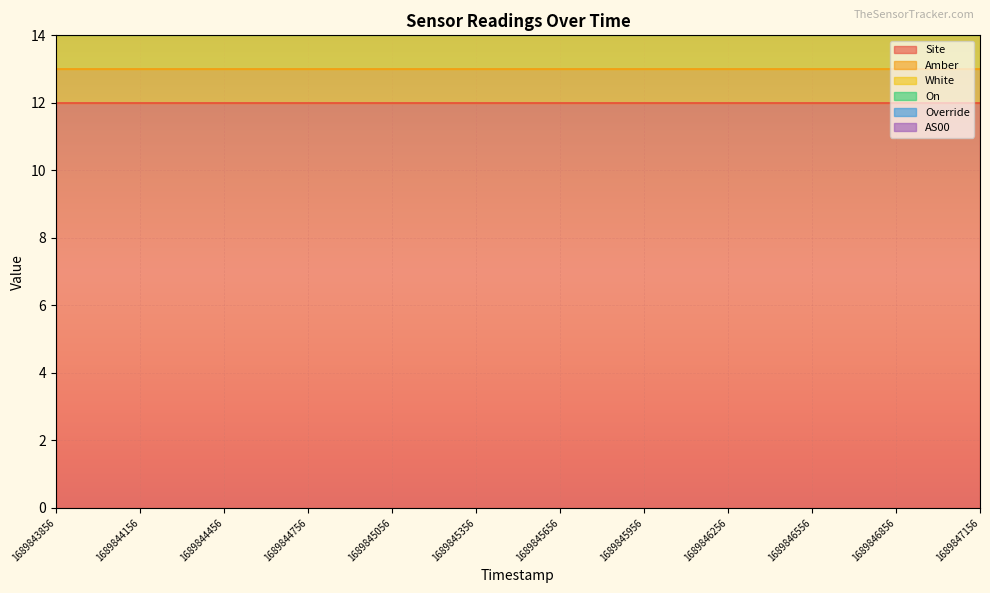

At which label does AS00 reach its minimum?

1689843856